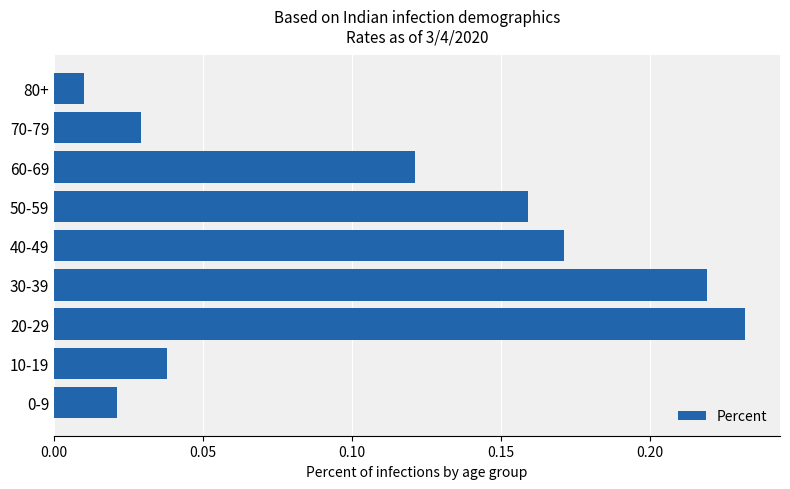

Does the chart contain stacked bars?

No